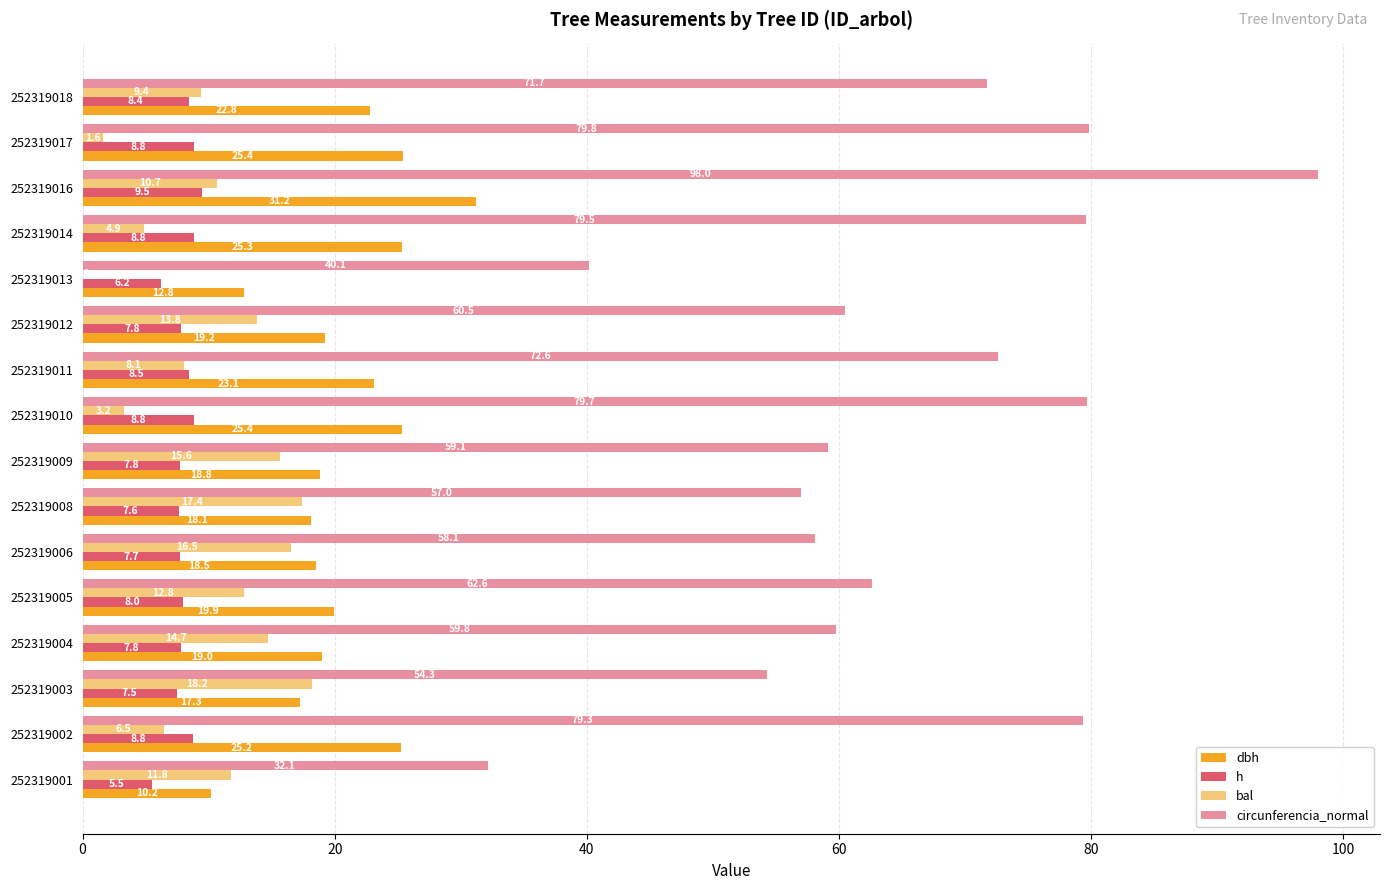

What is the maximum value shown in the chart?

98.0